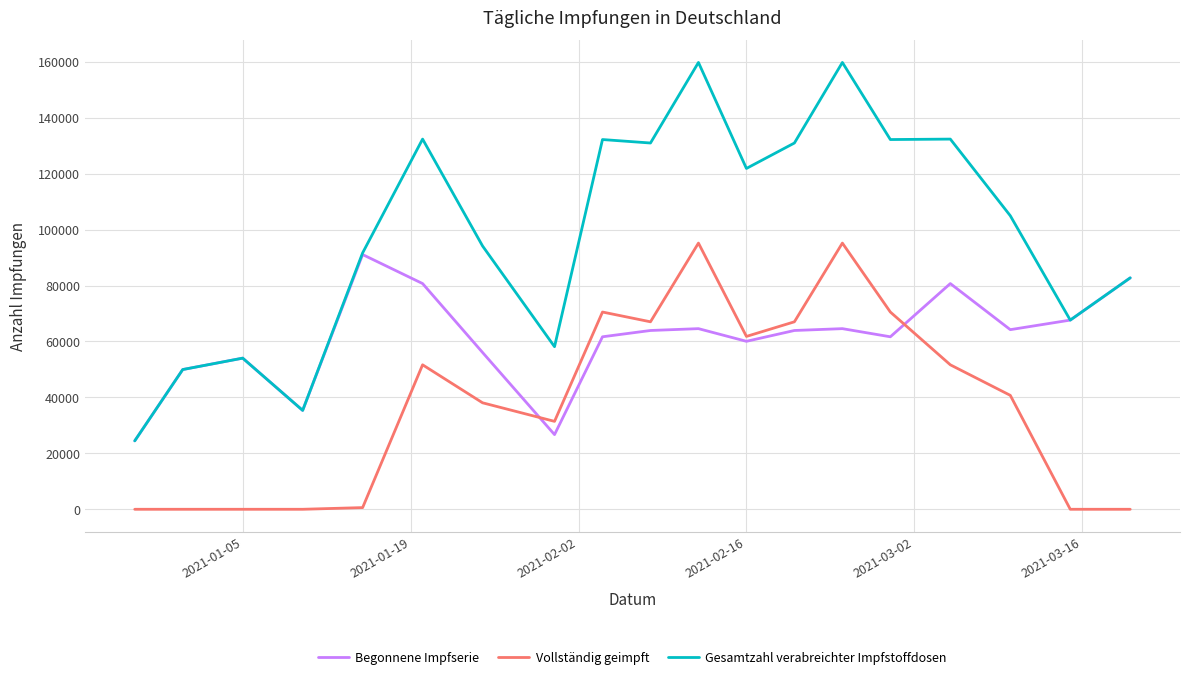

True or false: Vollständig geimpft and Gesamtzahl verabreichter Impfstoffdosen intersect in this chart.

False